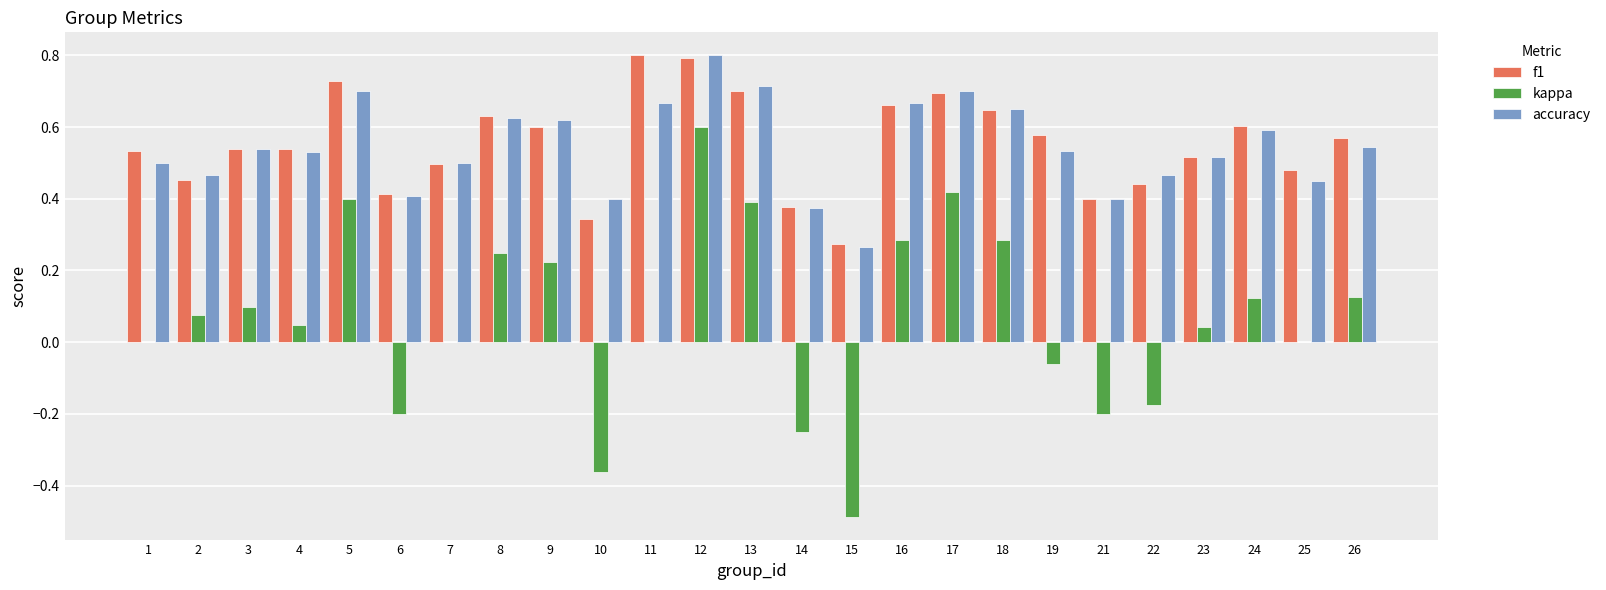

What is the total value across all series at 26?

1.2